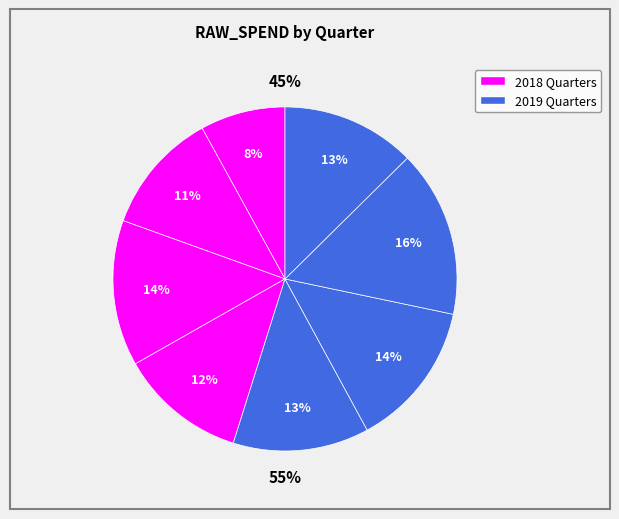

Does 2019Q3 account for over 50% of the chart?

No